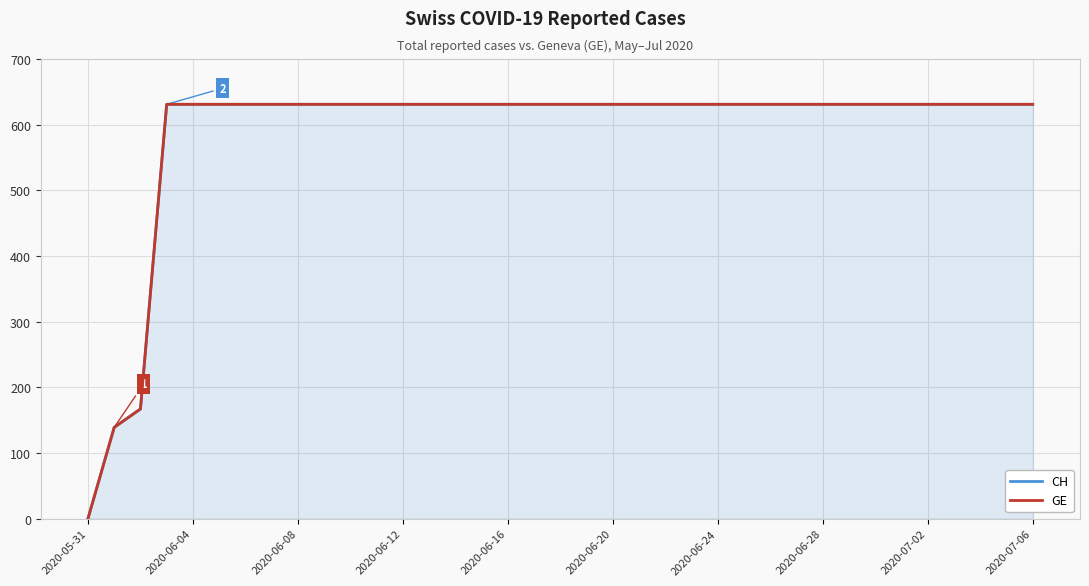

The GE series shows 1037 at 2020-06-24. True or false?

False